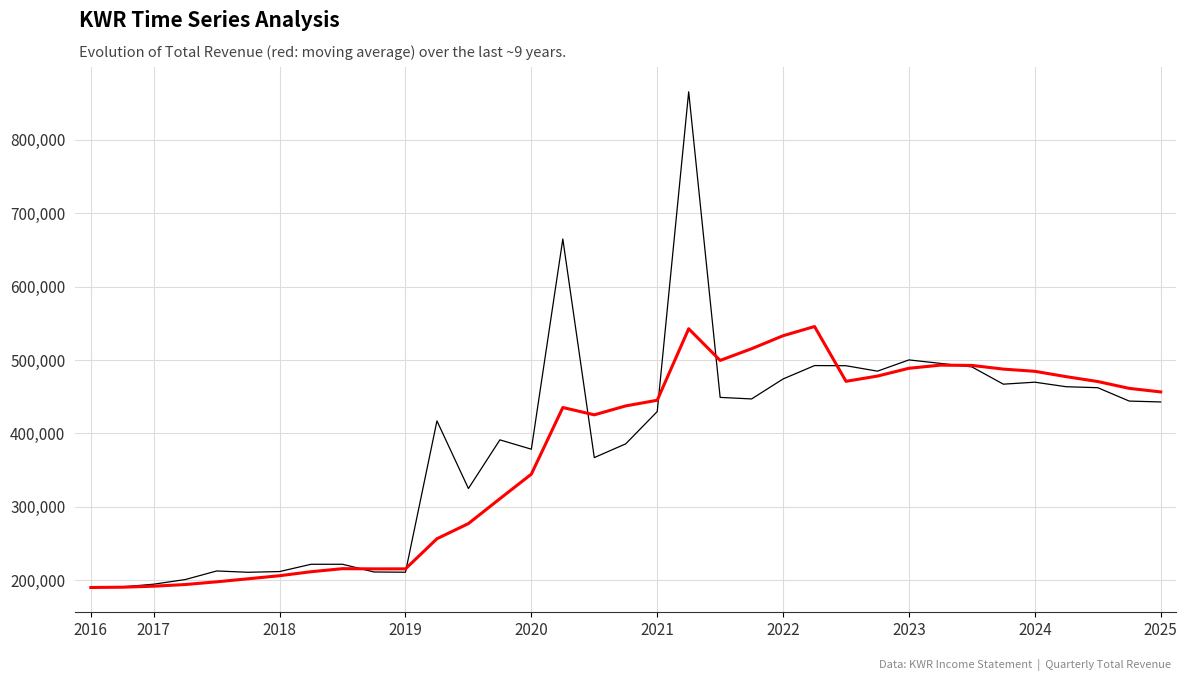

What is the greatest value displayed?

865000.0